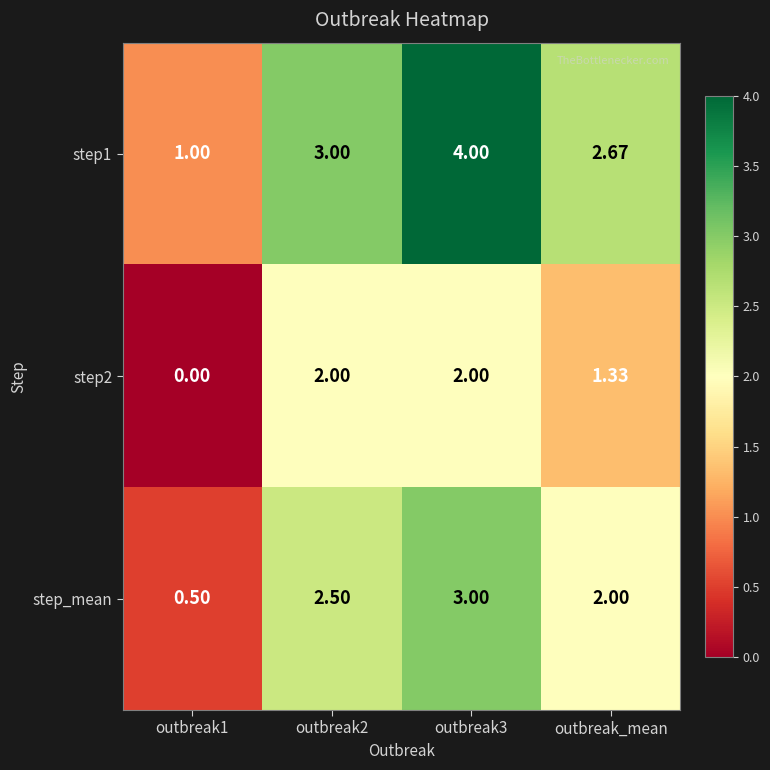

At which label is step2 closest to 1?

outbreak_mean